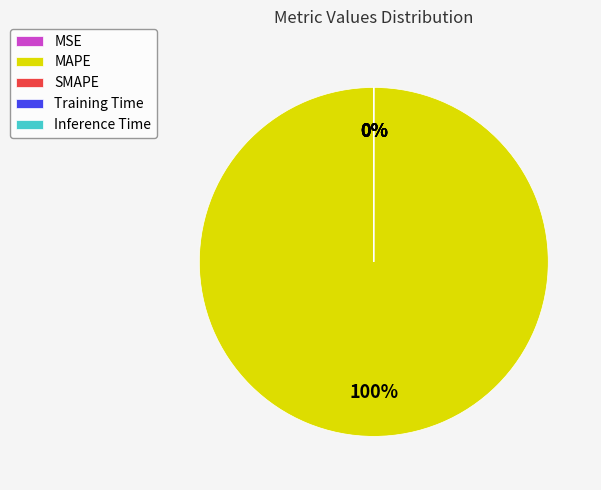

Which category has the smallest portion of the pie?

SMAPE